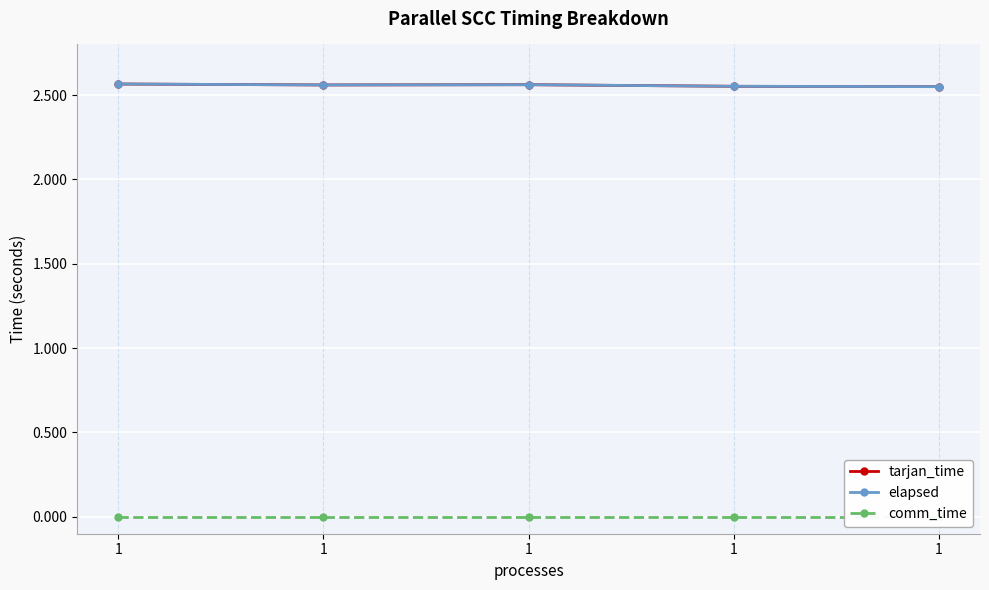

Is this an area chart (filled region under the line)?

No